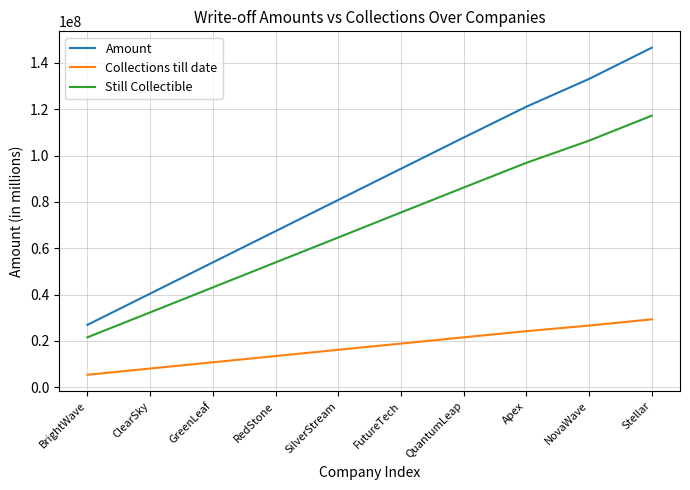

What is the approximate value of Amount at NovaWave?

133073740.8